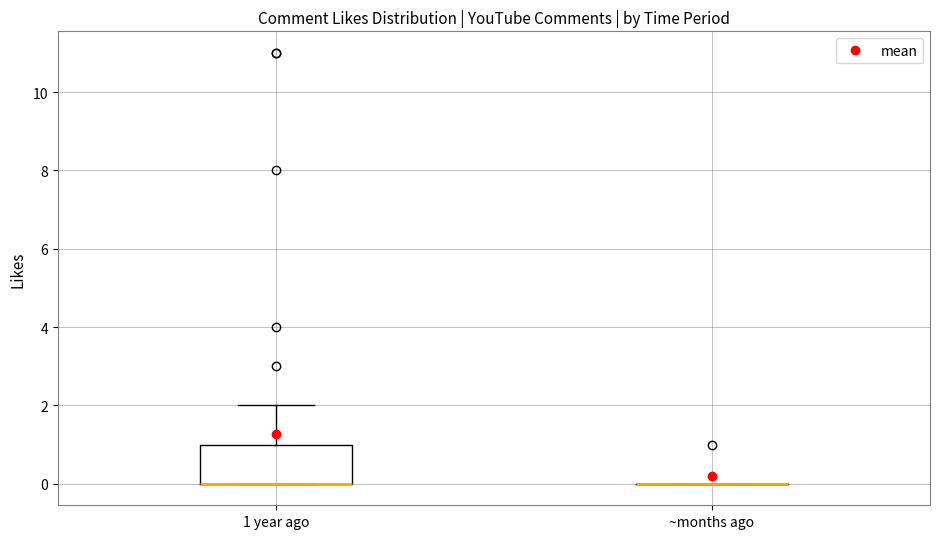

Reading left to right, transcribe this box plot: for each box, give where its median line is, the range the box spans, and where its two whiskers end, as read against the y-axis. The values are not printed on the chart, so give them approximately, as read against the axis.

1 year ago: median 0 (drawn on the box's lower edge), box 0 to 1, whiskers 0 to 2
~months ago: box collapsed to a line at 0, whiskers 0 to 0